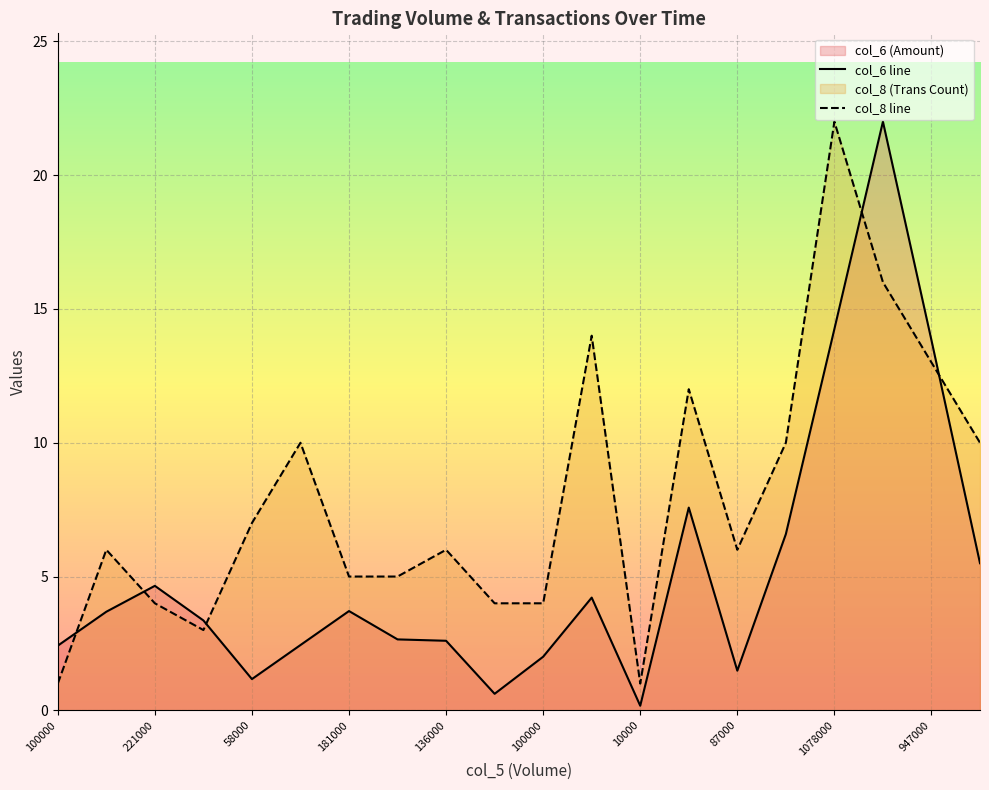

What is the difference between the highest and lowest values at 17?

6.0